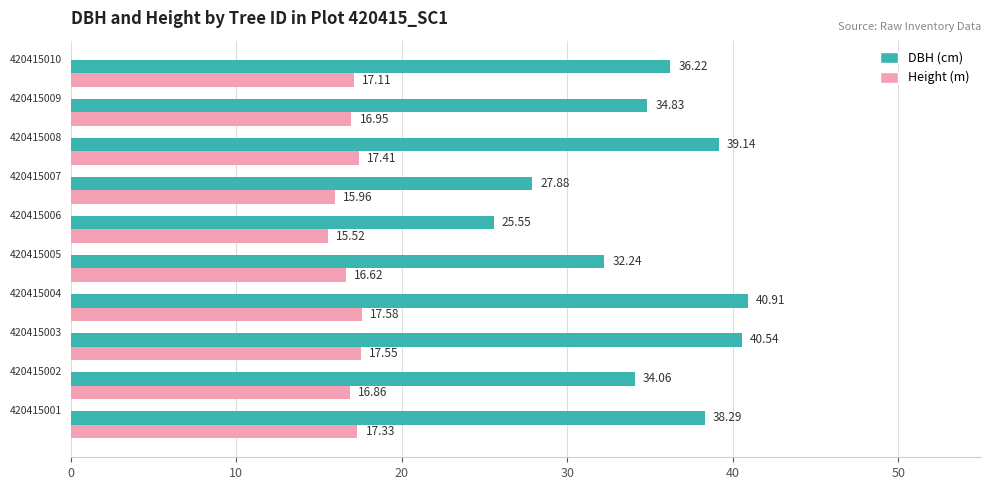

Reading right to left, extract all data points from this chart.

dbh: 36.2	34.8	39.1	27.9	25.6	32.2	40.9	40.5	34.1	38.3
h: 17.1	16.9	17.4	16.0	15.5	16.6	17.6	17.6	16.9	17.3